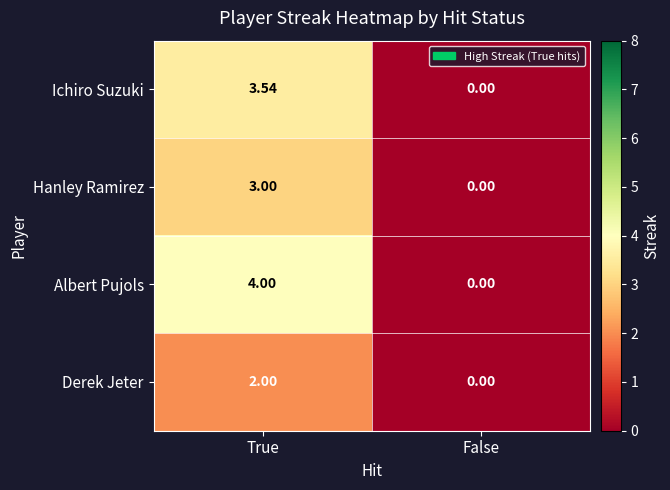

How many series are shown in this chart?

4